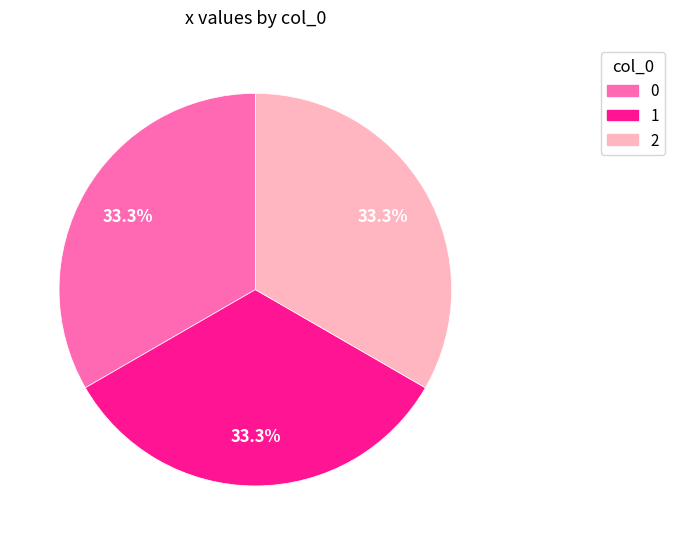

Approximately how many times larger is the value at 0 compared to 2?

1.0